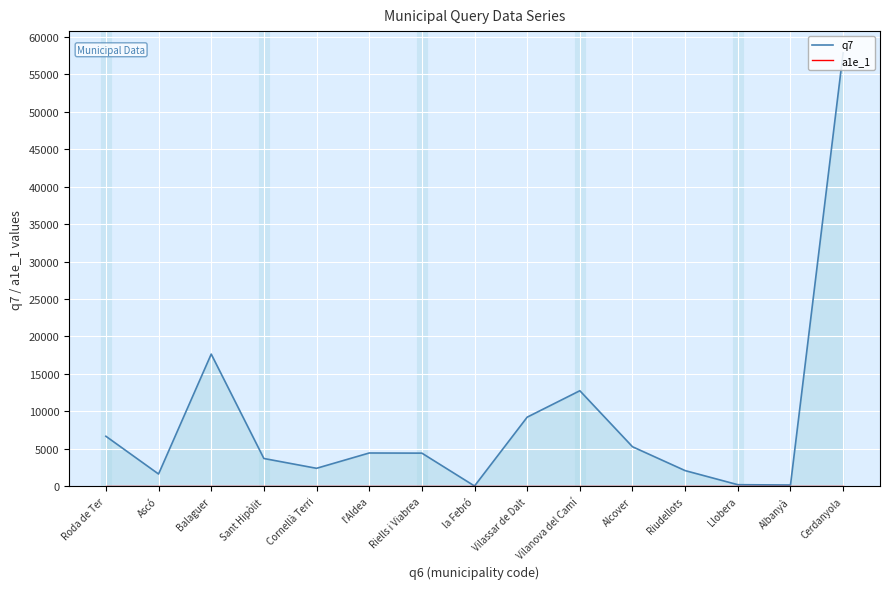

What is the smallest value displayed?

1